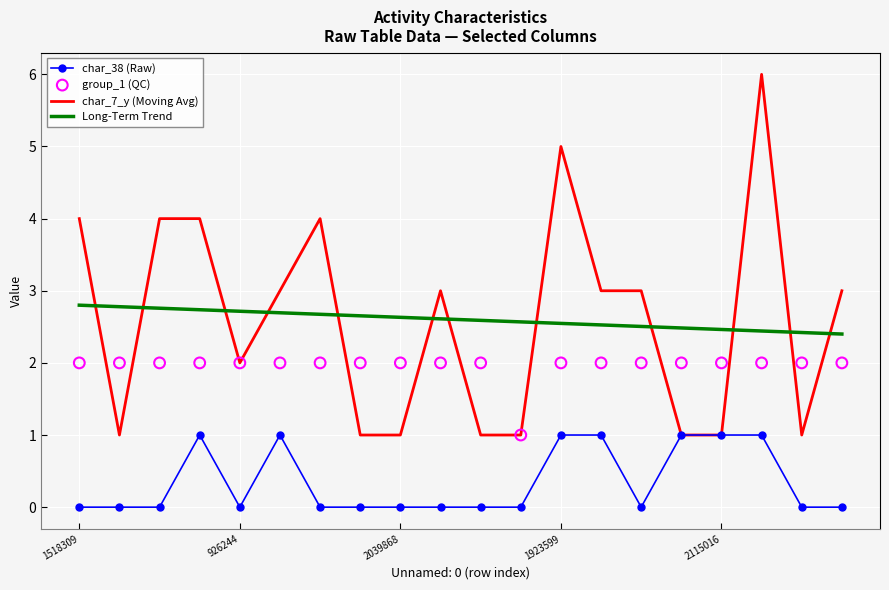

The value of char_38 (Raw) at 1518309 is -0.4. True or false?

False